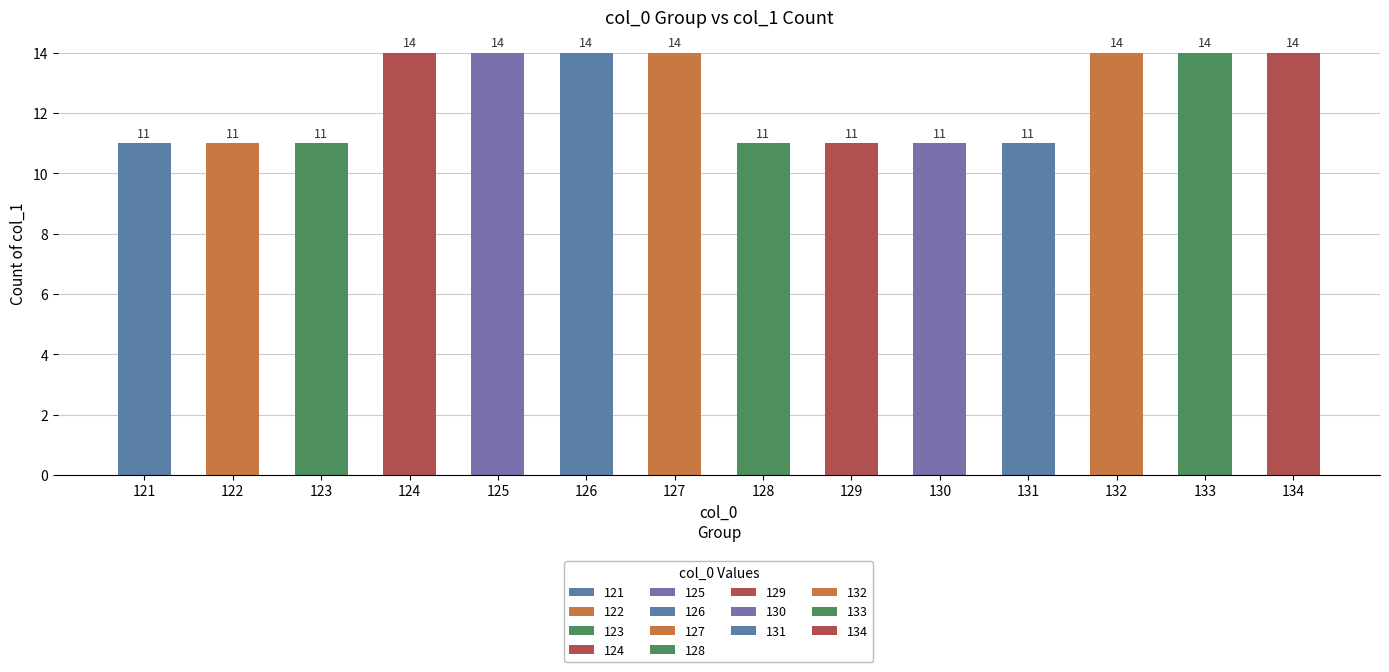

Reading left to right, what are all the values shown in this chart?

121=11	122=11	123=11	124=14	125=14	126=14	127=14	128=11	129=11	130=11	131=11	132=14	133=14	134=14